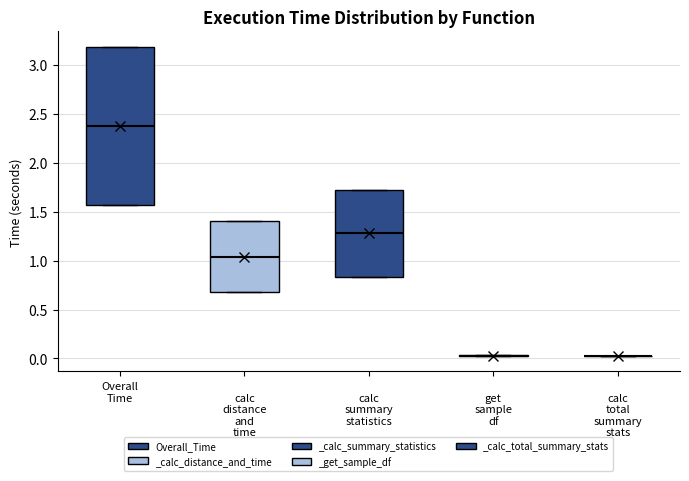

Reading left to right, read every box against the y-axis: the position of its median line, the range the box covers, and the ends of its whiskers. The values are not printed on the chart, so give them approximately, as read against the axis.

Overall Time: median 2.40, box 1.55 to 3.20, whiskers 1.55 to 3.20
calc distance and time: median 1.05, box 0.70 to 1.40, whiskers 0.70 to 1.40
calc summary statistics: median 1.30, box 0.85 to 1.75, whiskers 0.85 to 1.75
get sample df: box collapsed to a line at 0.05, whiskers 0.05 to 0.05
calc total summary stats: box collapsed to a line at 0.05, whiskers 0.05 to 0.05